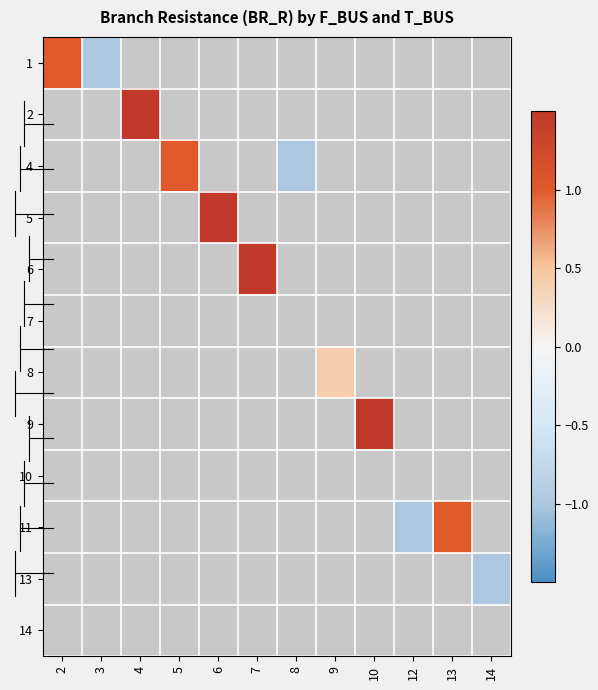

Is the value of row_5 at 4 greater than the value of row_9 at 12?

No